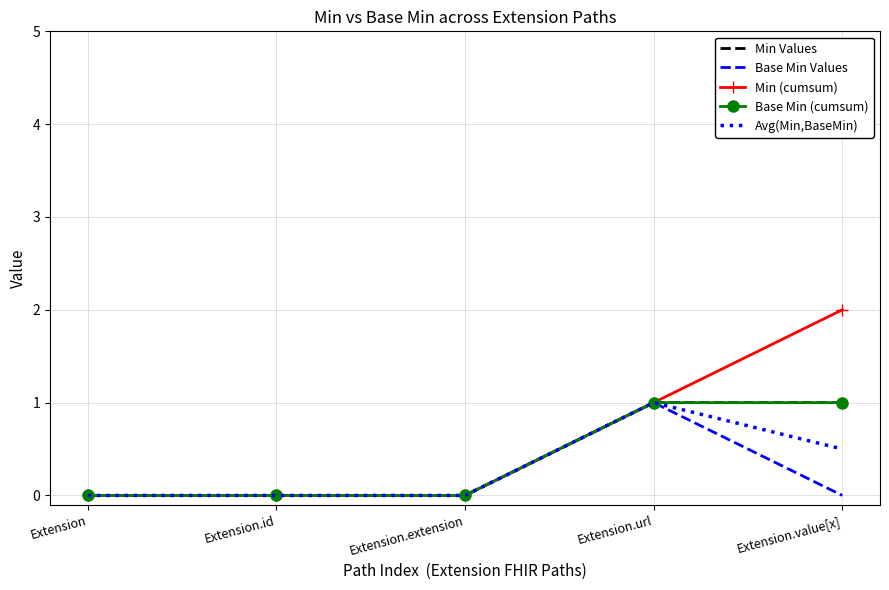

Which series has the largest range (max minus min)?

Min (cumsum)